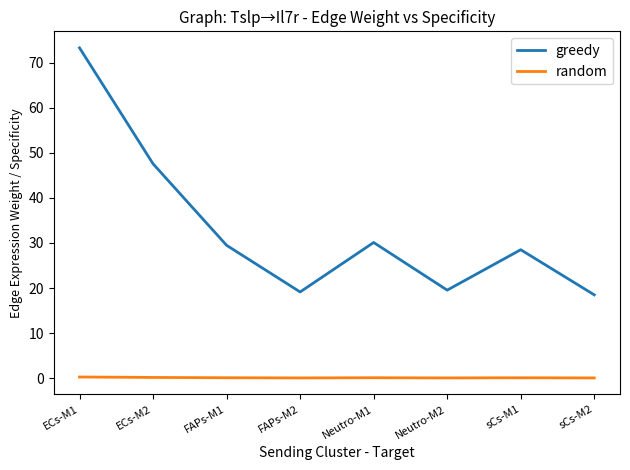

At which label is greedy closest to 45?

ECs-M2